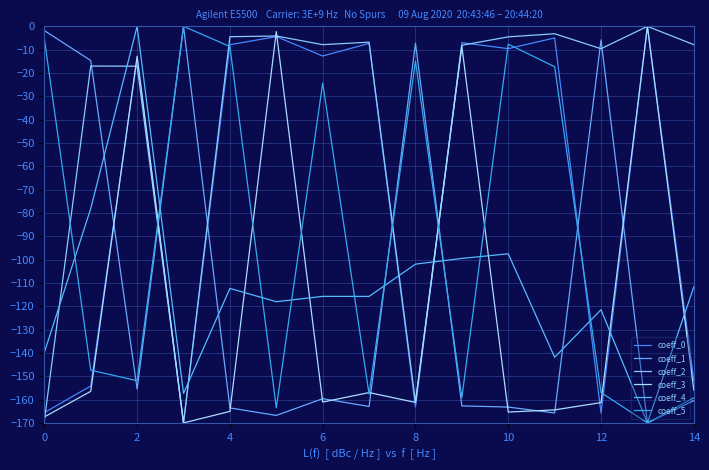

Does the chart have visible grid lines?

Yes